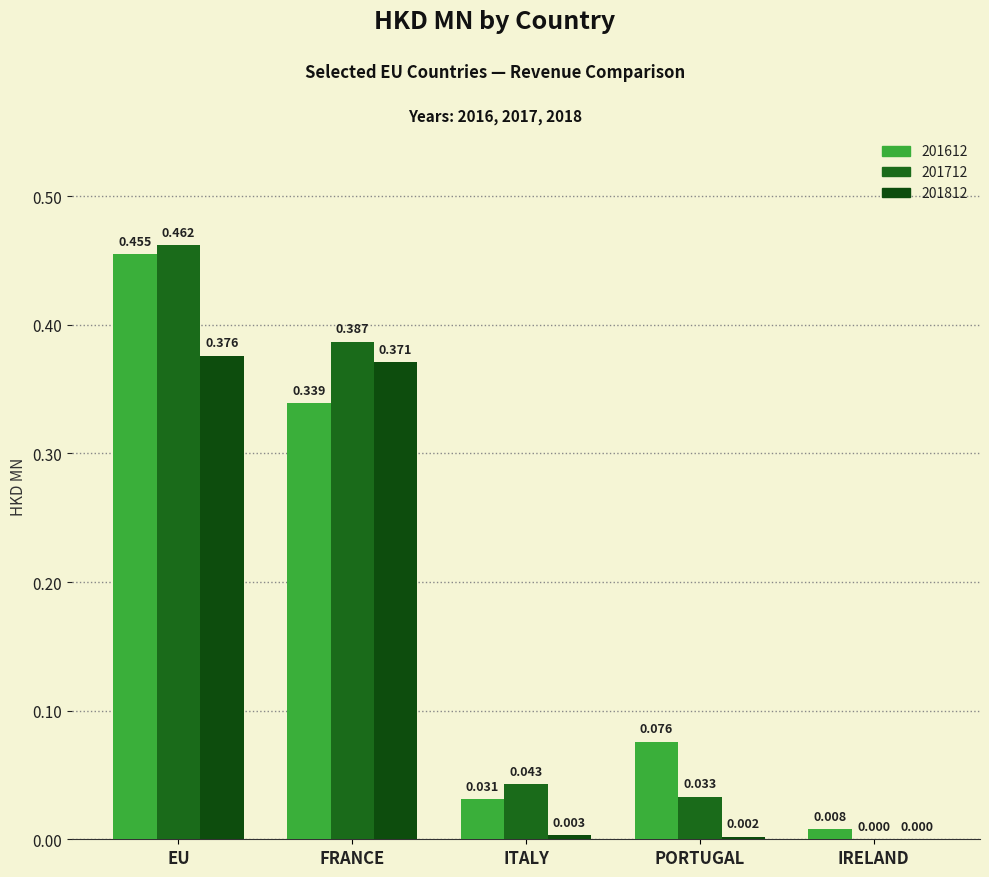

What is the label of the 3rd bar from the right?

ITALY